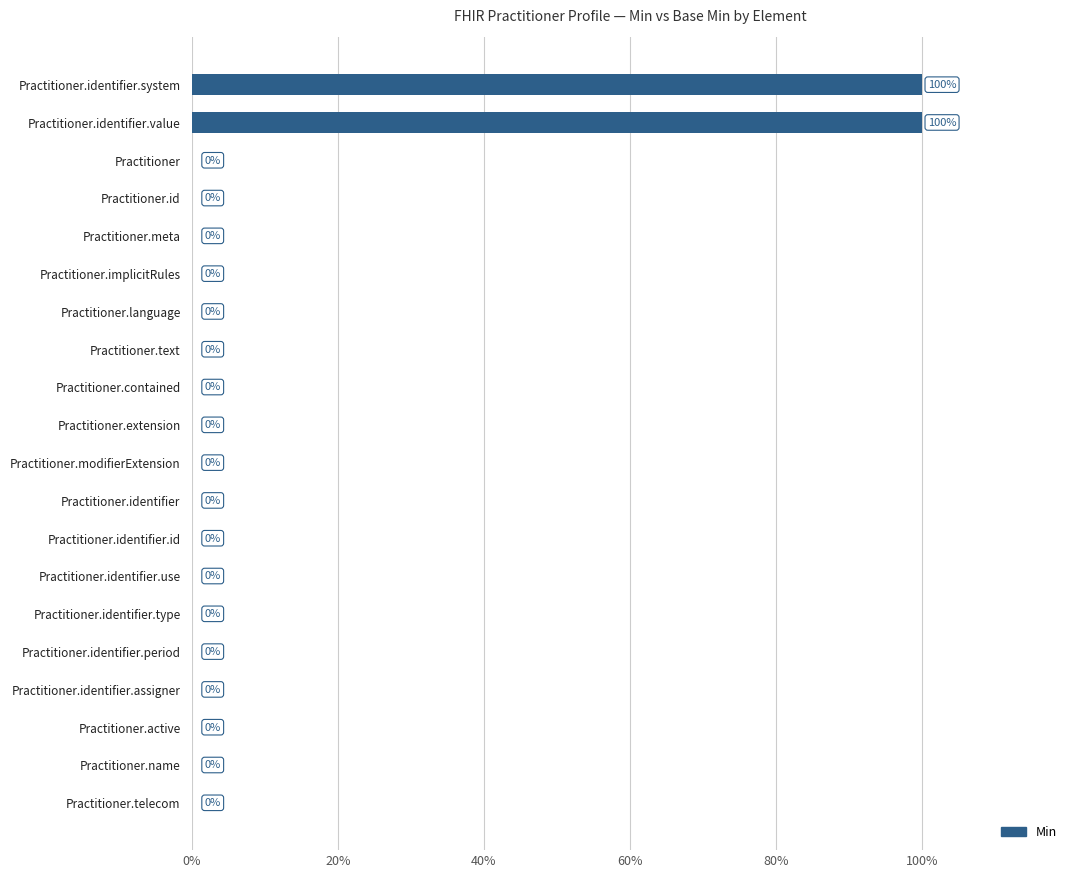

What is the average value?

10